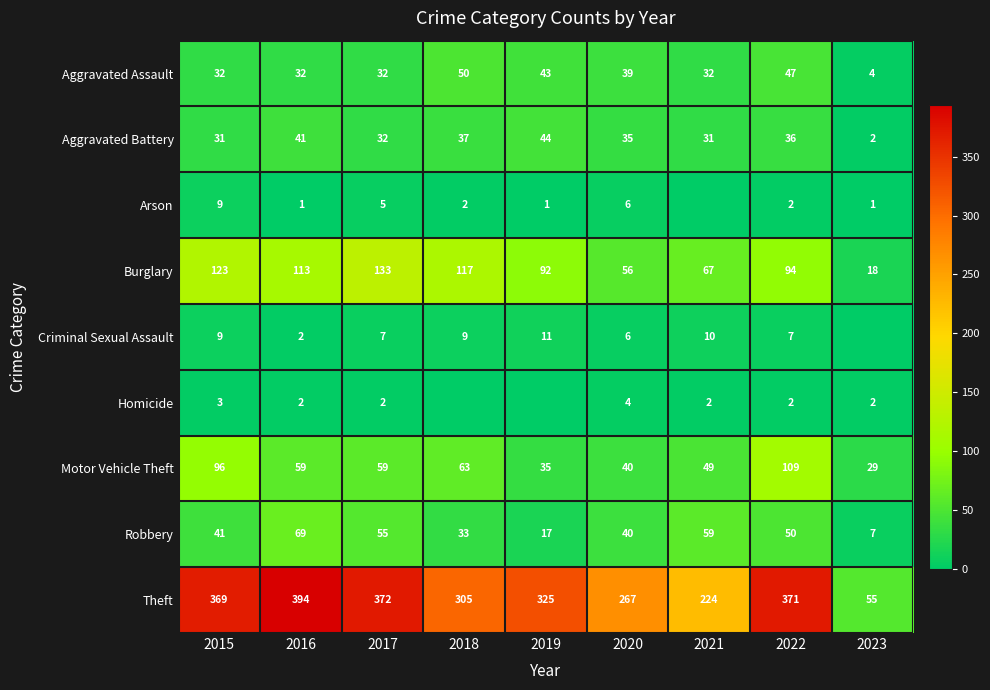

How many series are shown in this chart?

9